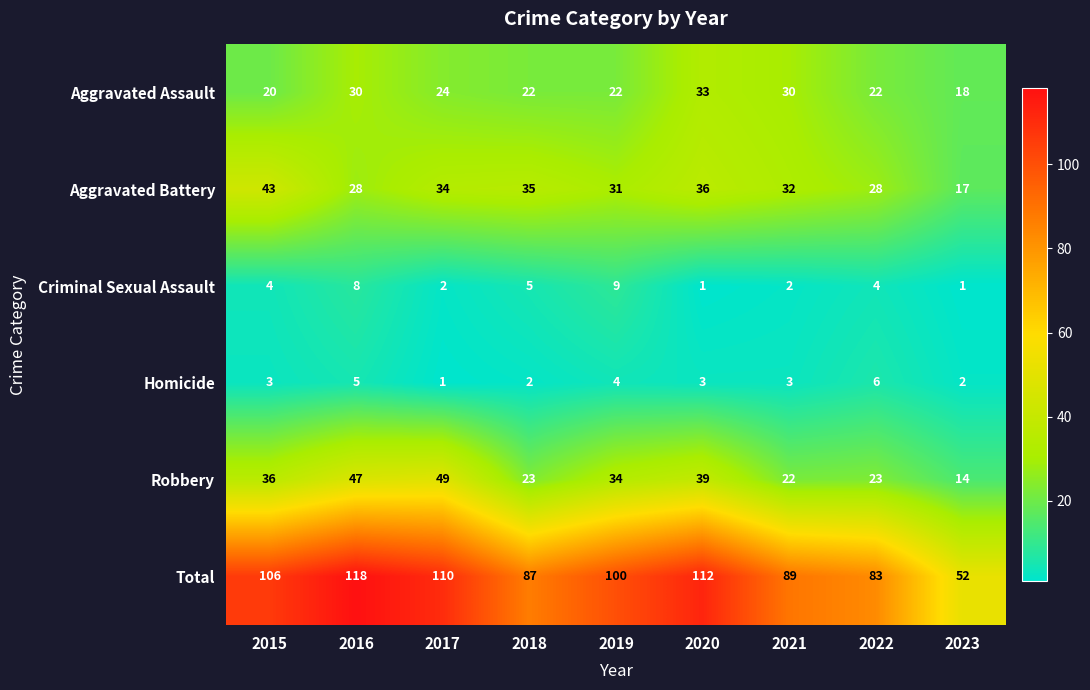

Where does the Robbery series first go above 34?

2015